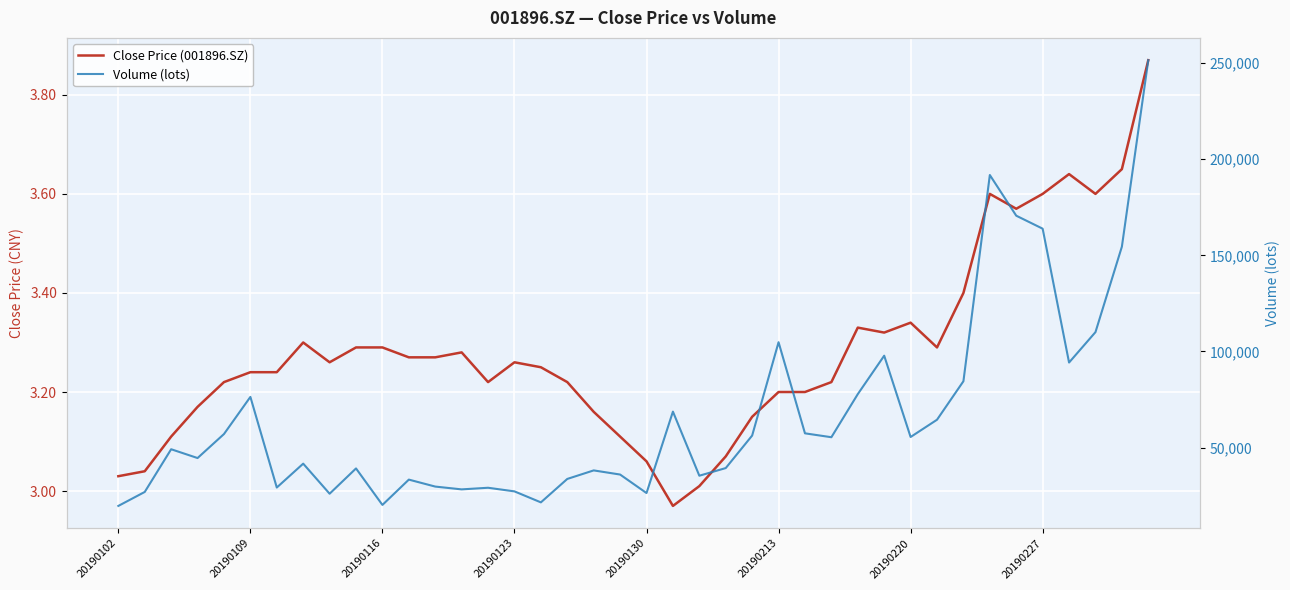

True or false: Close Price (001896.SZ) and Volume (lots) intersect in this chart.

False